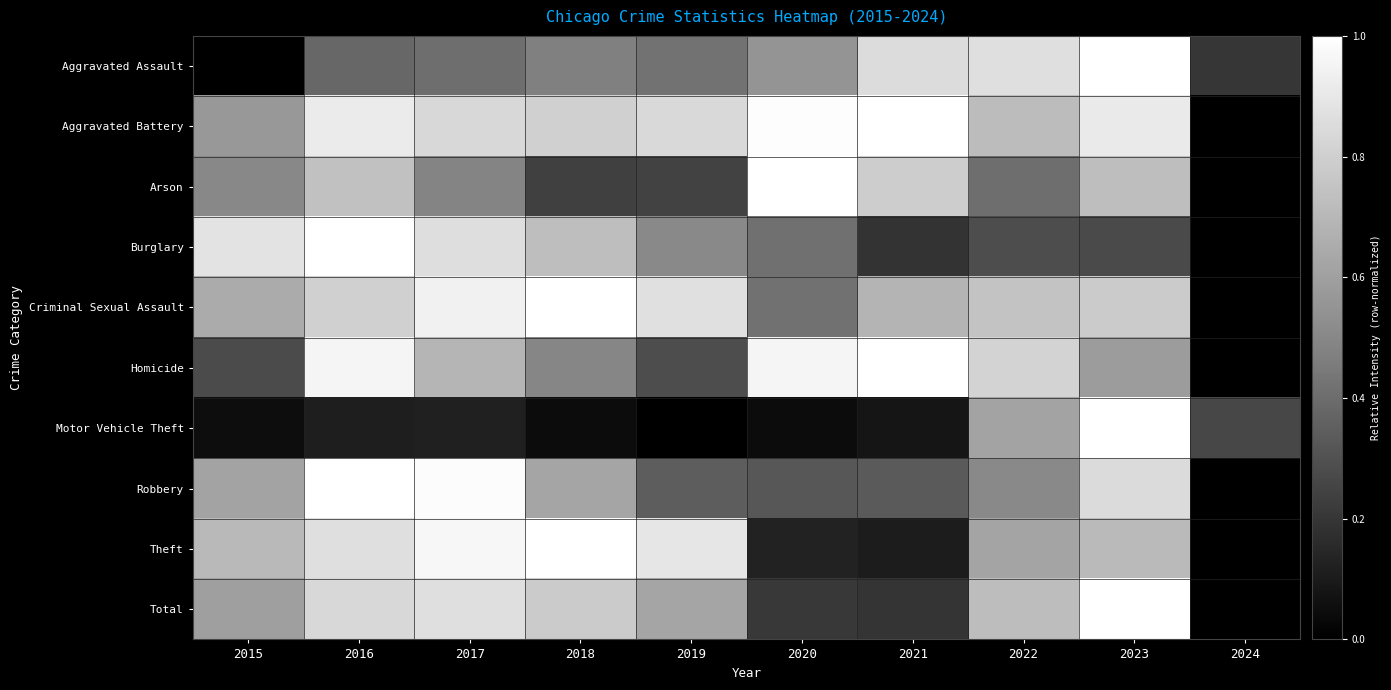

Reading left to right, what are all the values shown in this chart?

Aggravated Assault: 2015=0.0	2016=0.4	2017=0.4	2018=0.5	2019=0.4	2020=0.6	2021=0.9	2022=0.9	2023=1.0	2024=0.2
Aggravated Battery: 2015=0.6	2016=0.9	2017=0.8	2018=0.8	2019=0.8	2020=1.0	2021=1.0	2022=0.7	2023=0.9	2024=0.0
Arson: 2015=0.5	2016=0.7	2017=0.5	2018=0.2	2019=0.2	2020=1.0	2021=0.8	2022=0.4	2023=0.7	2024=0.0
Burglary: 2015=0.9	2016=1.0	2017=0.9	2018=0.7	2019=0.5	2020=0.4	2021=0.2	2022=0.3	2023=0.3	2024=0.0
Criminal Sexual Assault: 2015=0.6	2016=0.8	2017=0.9	2018=1.0	2019=0.9	2020=0.4	2021=0.7	2022=0.7	2023=0.8	2024=0.0
Homicide: 2015=0.3	2016=1.0	2017=0.7	2018=0.5	2019=0.3	2020=1.0	2021=1.0	2022=0.8	2023=0.6	2024=0.0
Motor Vehicle Theft: 2015=0.1	2016=0.1	2017=0.1	2018=0.0	2019=0.0	2020=0.0	2021=0.1	2022=0.6	2023=1.0	2024=0.3
Robbery: 2015=0.6	2016=1.0	2017=1.0	2018=0.6	2019=0.3	2020=0.3	2021=0.3	2022=0.5	2023=0.9	2024=0.0
Theft: 2015=0.7	2016=0.9	2017=1.0	2018=1.0	2019=0.9	2020=0.1	2021=0.1	2022=0.6	2023=0.7	2024=0.0
Total: 2015=0.6	2016=0.8	2017=0.9	2018=0.8	2019=0.6	2020=0.2	2021=0.2	2022=0.7	2023=1.0	2024=0.0